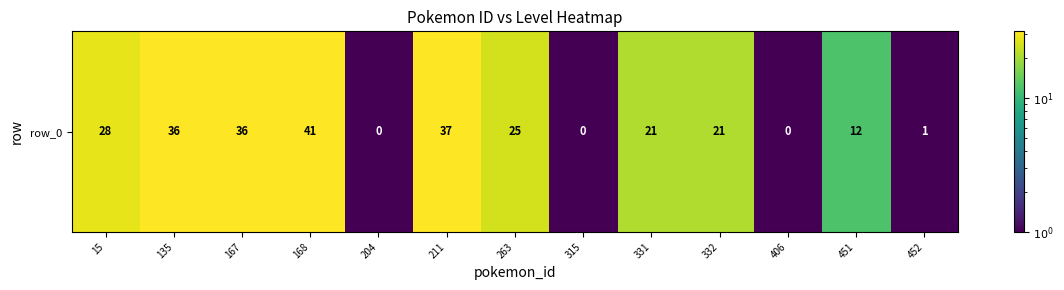

Rank the categories by value from highest to lowest.

168, 211, 135, 167, 15, 263, 331, 332, 451, 452, 204, 315, 406